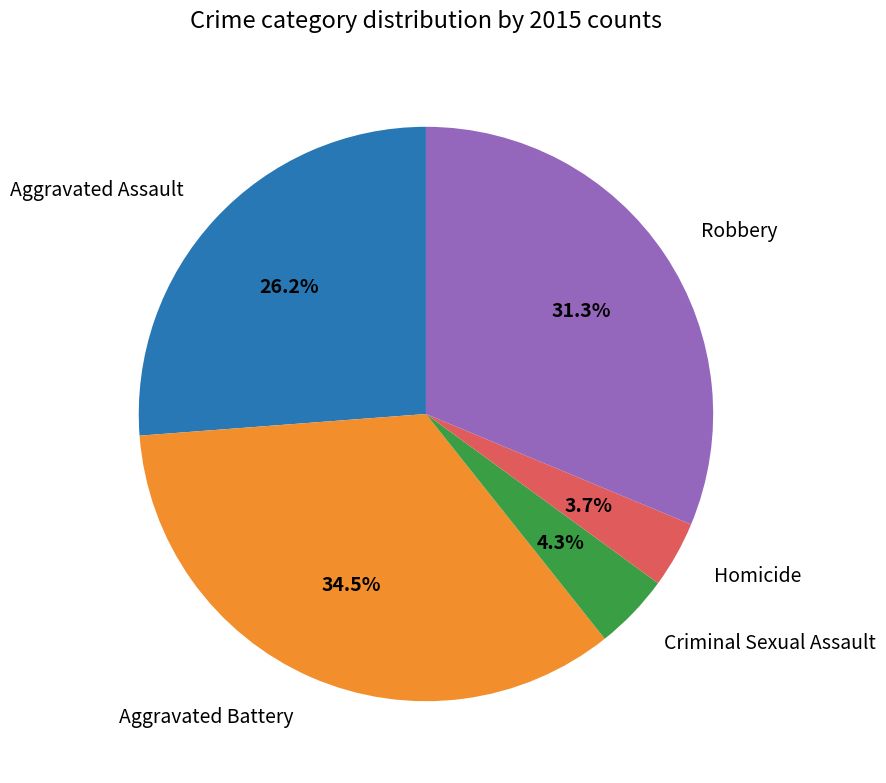

Does any single category account for the majority?

No